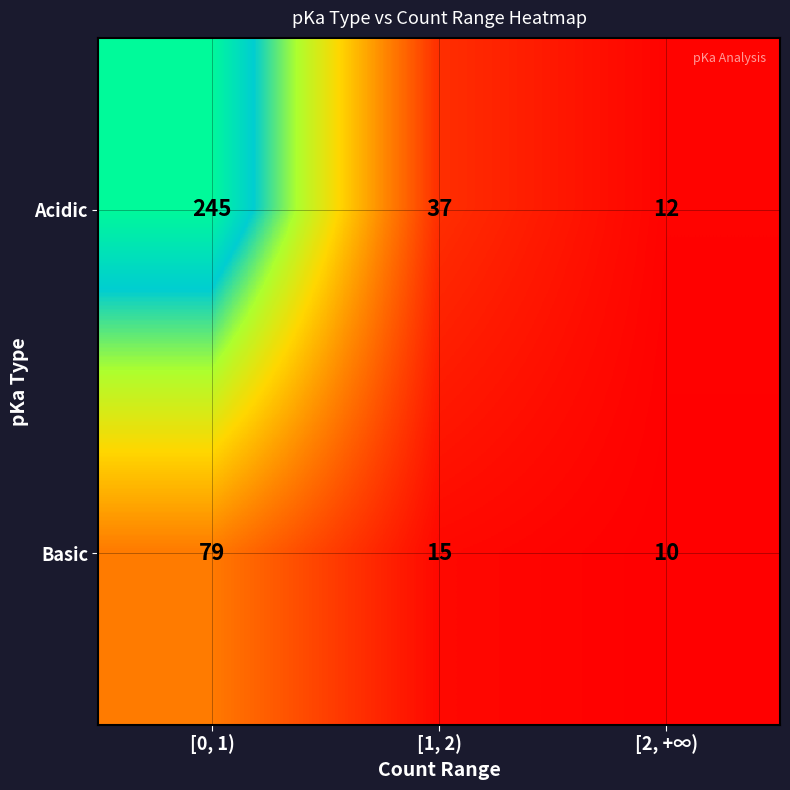

Rank the series at [0, 1) from highest to lowest value.

Acidic, Basic